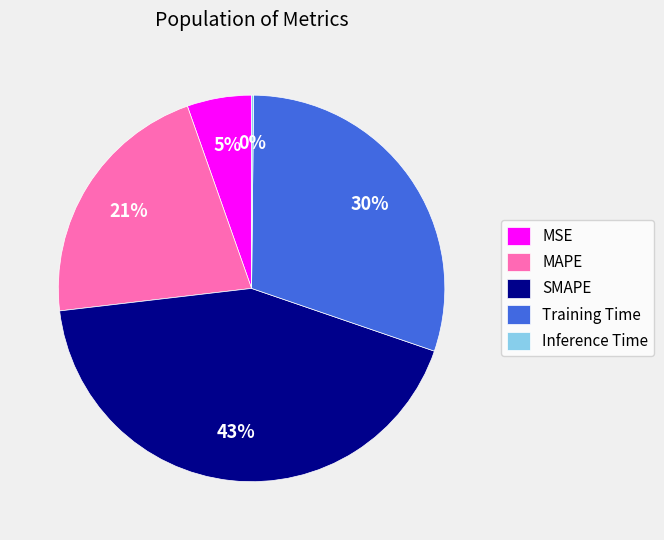

To the nearest percent, what is the average slice percentage?

20%